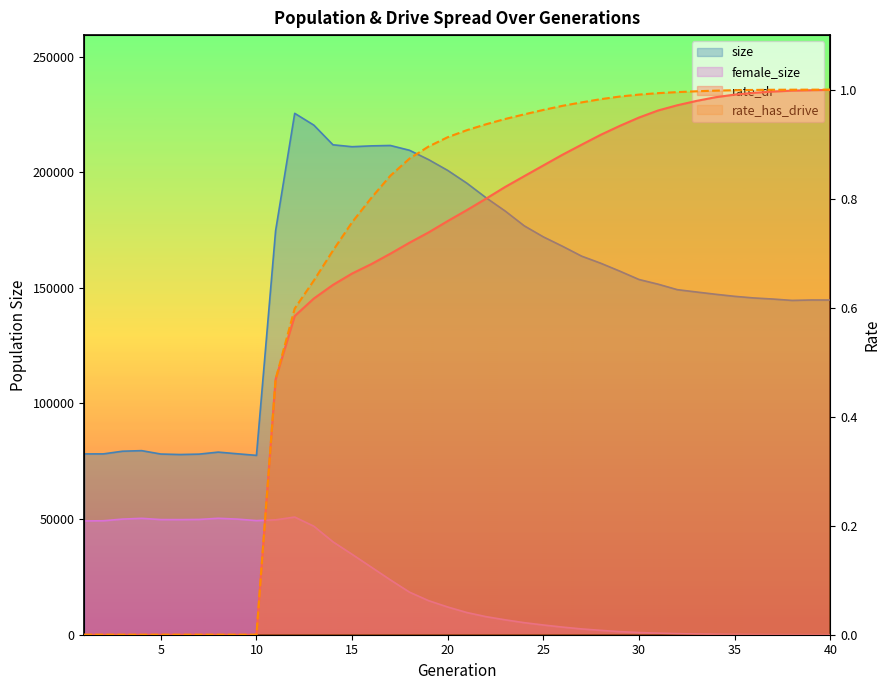

What is the value of the female_size point at the 35th from the left?

121.0